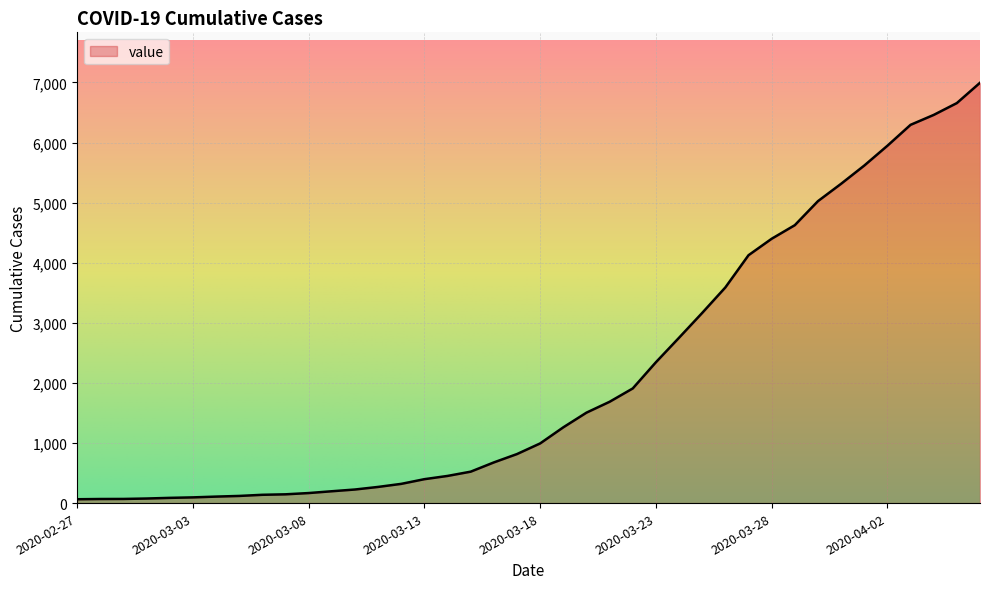

What is the maximum value shown in the chart?

6995